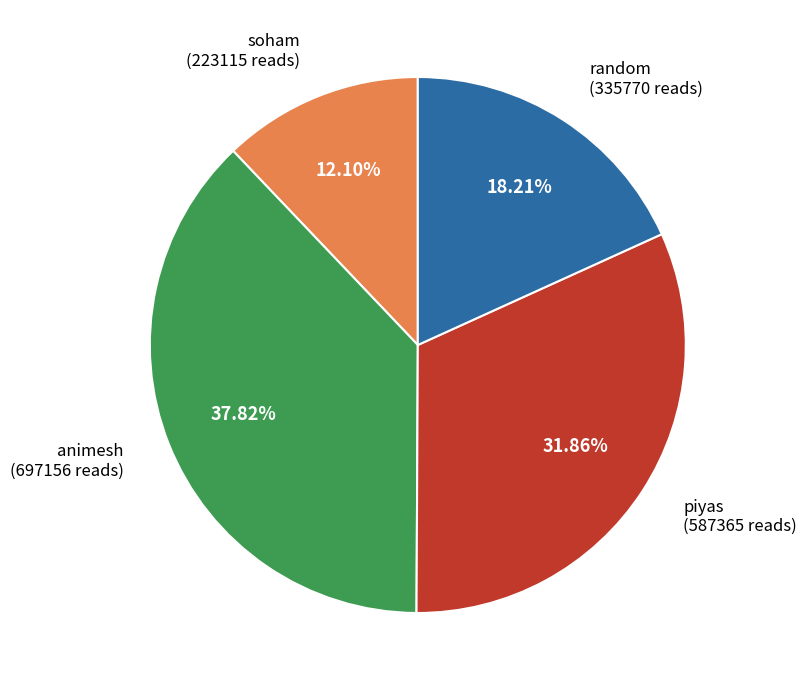

Does any single category account for the majority?

No